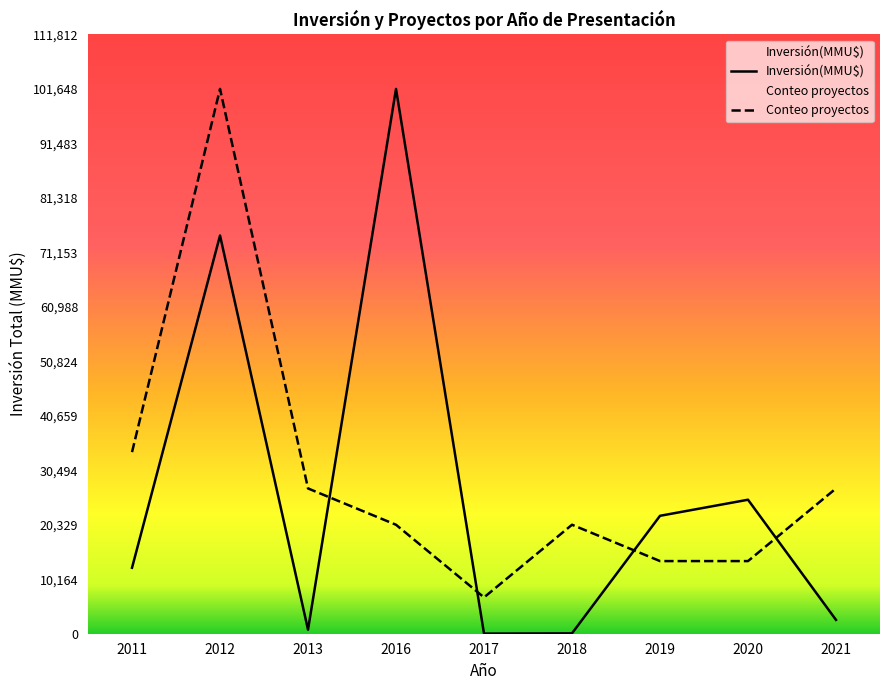

Rank the series at 2020 from lowest to highest value.

Conteo proyectos, Inversión(MMU$)